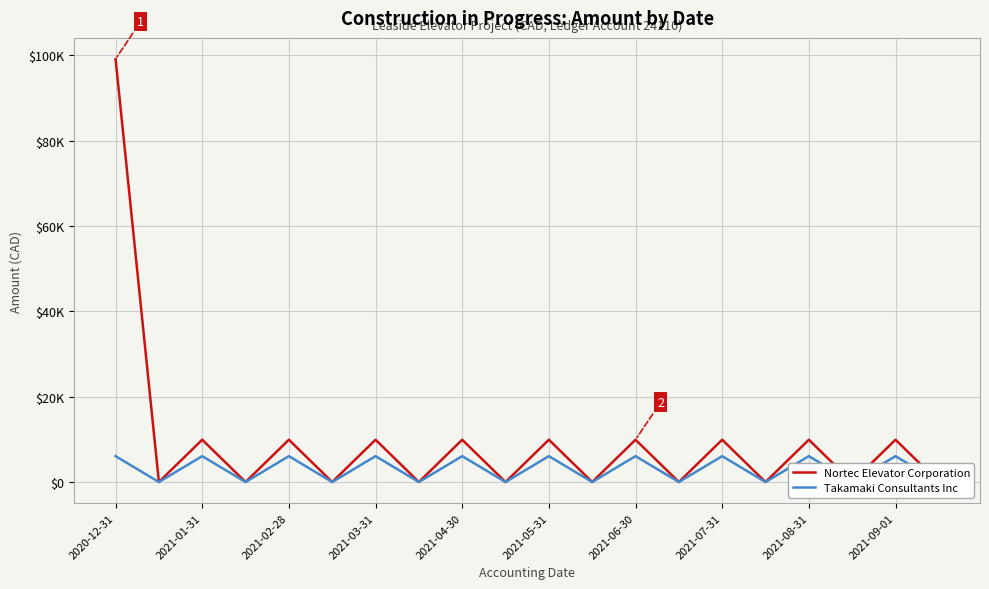

Between 11 and 16, which series saw the biggest shift?

Nortec Elevator Corporation